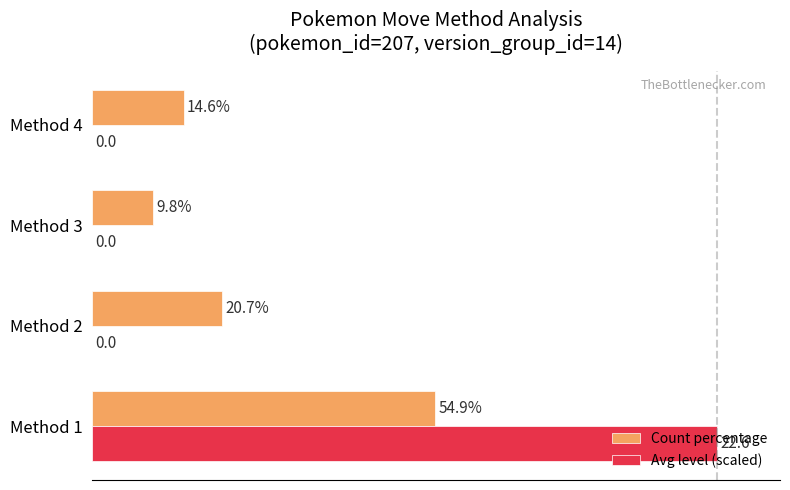

Which category has the highest value across all series?

Method 1